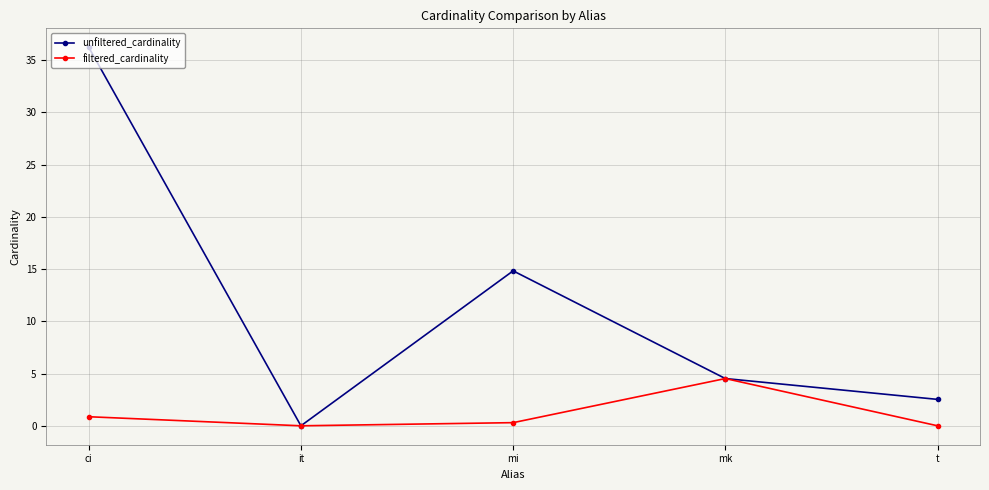

Is this an area chart (filled region under the line)?

No